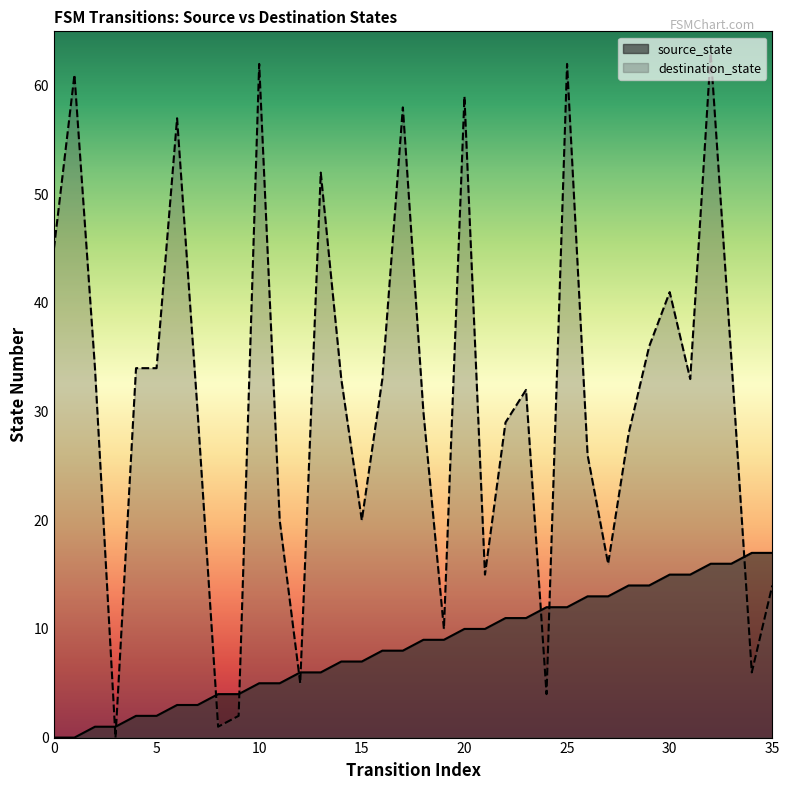

Which has a higher value, 32 or 2?

32